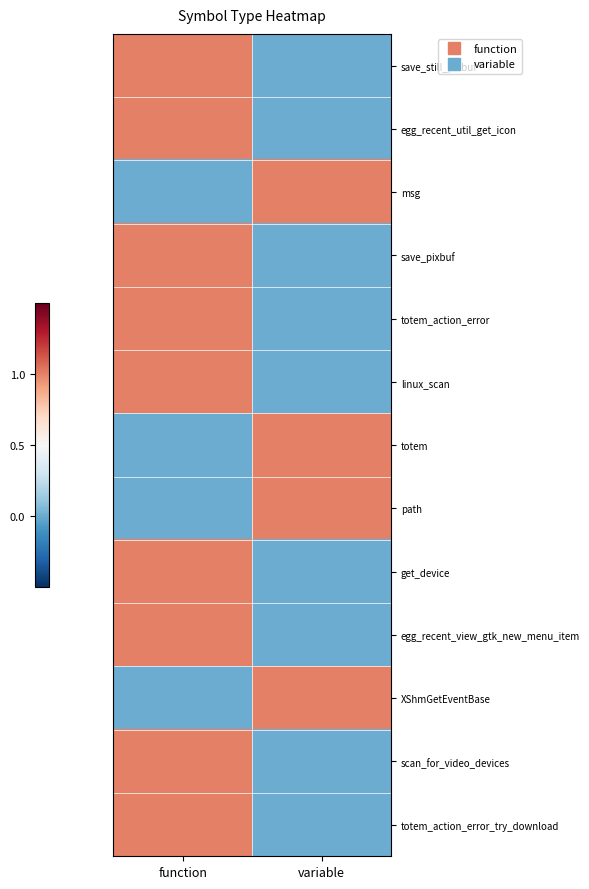

At function, list the series in order from smallest to largest.

msg, totem, path, XShmGetEventBase, save_still_pixbuf, egg_recent_util_get_icon, save_pixbuf, totem_action_error, linux_scan, get_device, egg_recent_view_gtk_new_menu_item, scan_for_video_devices, totem_action_error_try_download